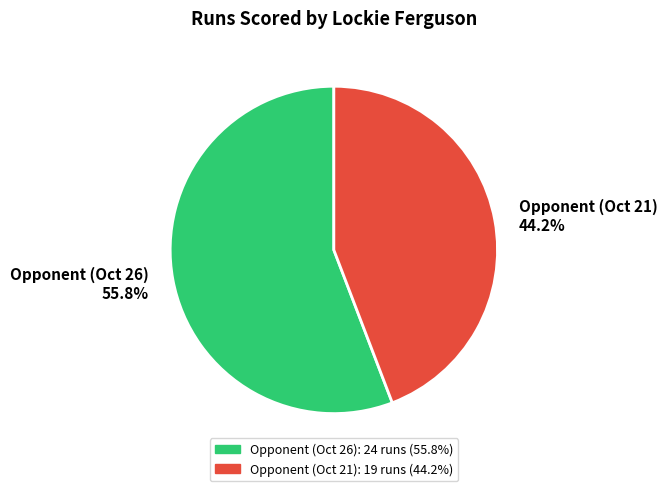

How many slices are in this pie chart?

2